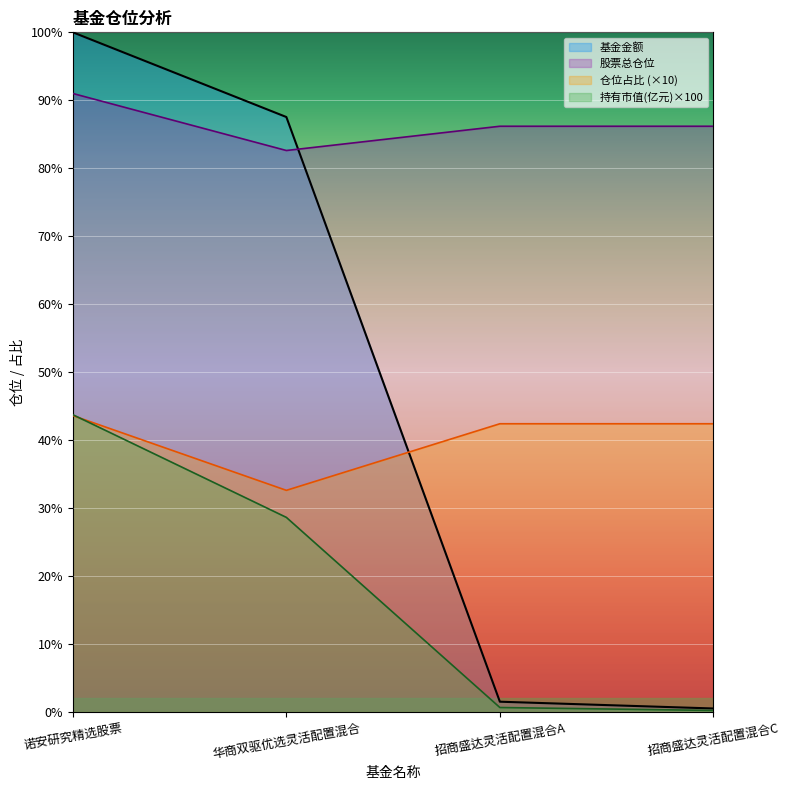

At which label does 股票总仓位 reach its minimum?

华商双驱优选灵活配置混合